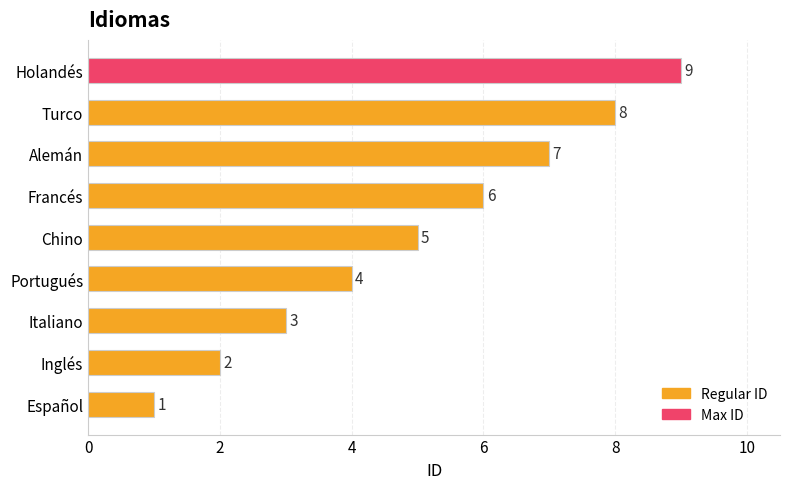

Approximately how many times larger is the value at Italiano compared to Francés?

0.5